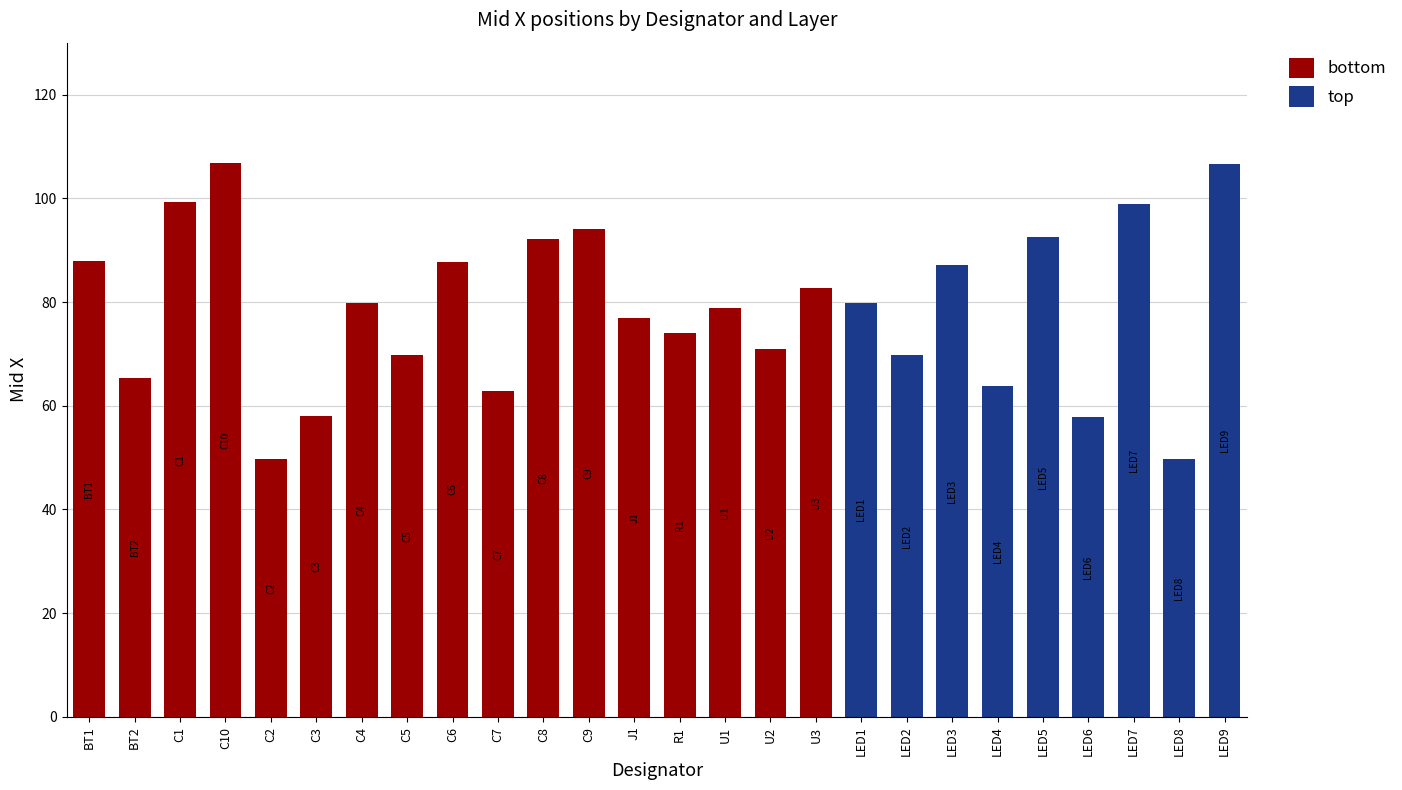

What is the maximum value shown in the chart?

106.8